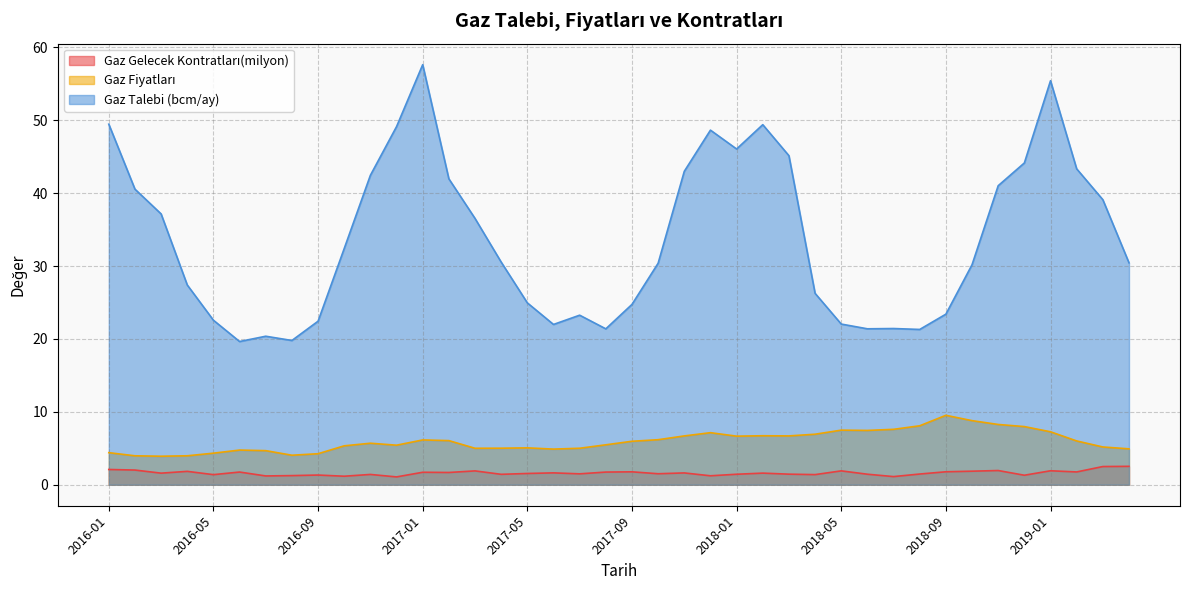

Which category has the lowest value in the Gaz Fiyatları series?

2016-03